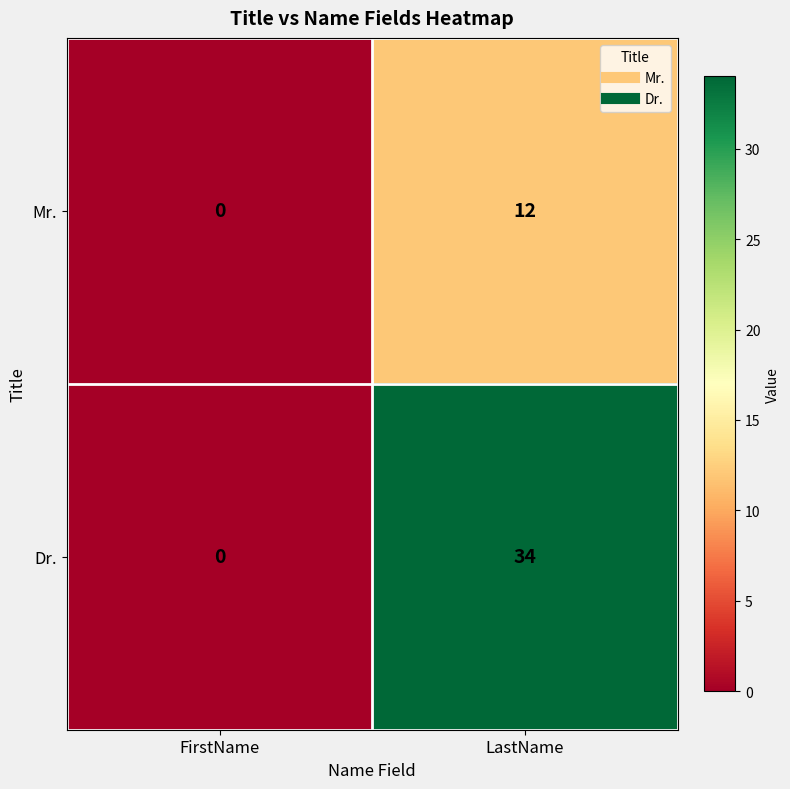

List the series in order of their peak value, highest first.

Dr., Mr.